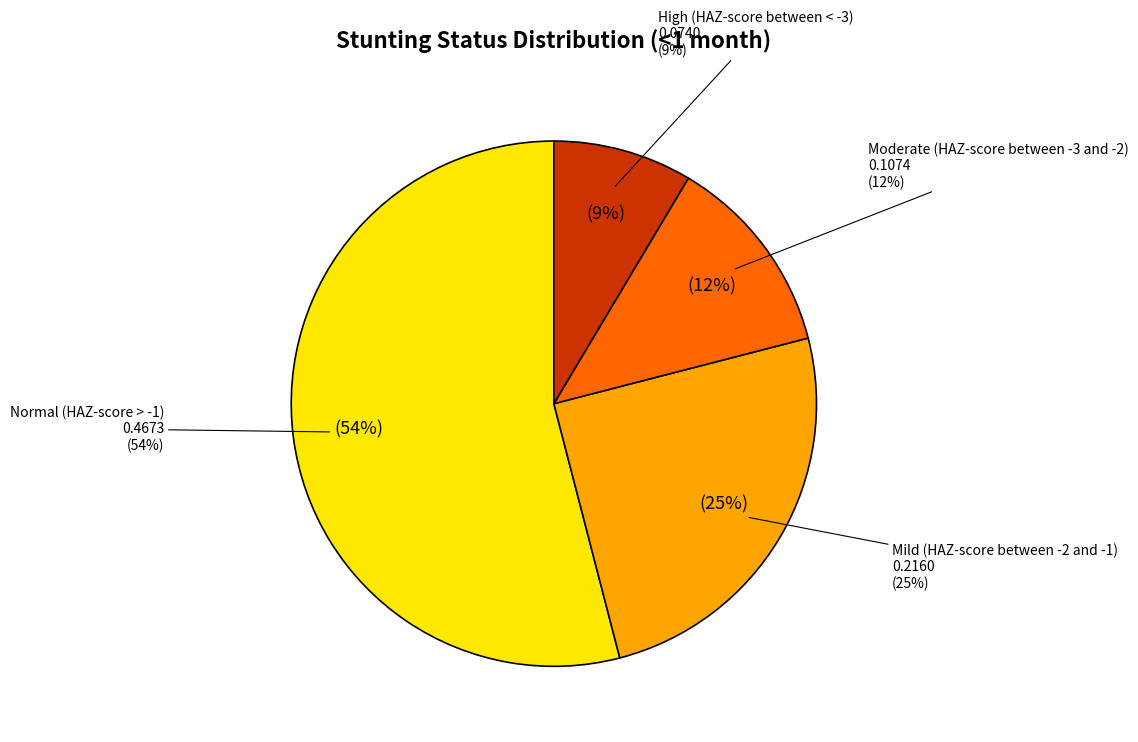

Is Moderate (HAZ-score between -3 and -2) the majority of the pie?

No